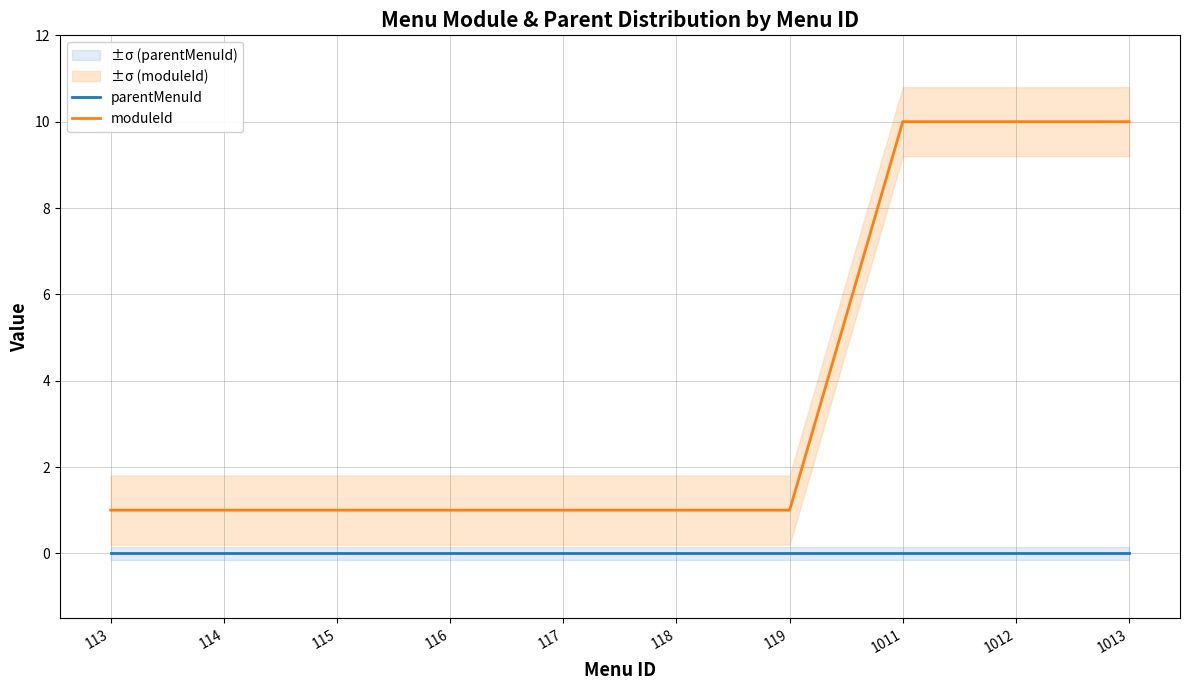

Where is parentMenuId nearest to the value 0?

113